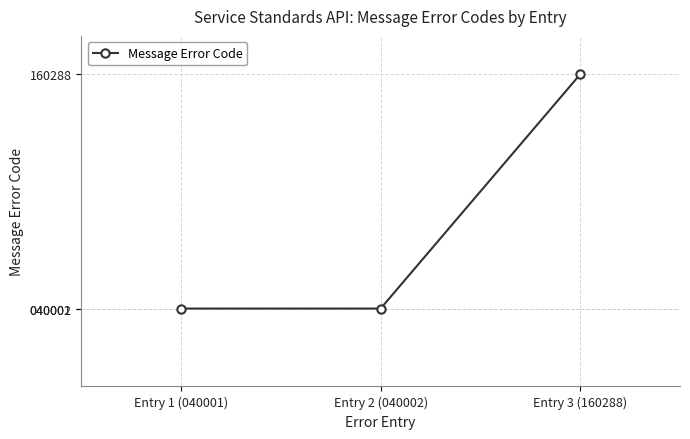

How many values are below 40002?

1